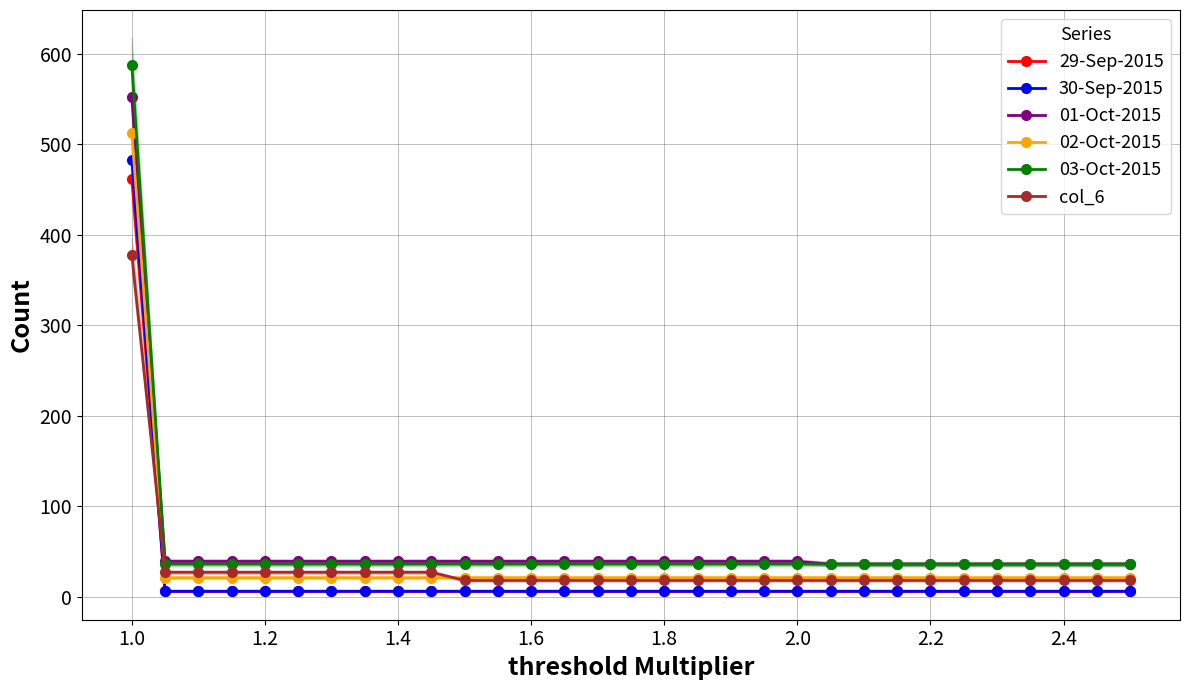

At how many categories does at least one series exceed 366?

1